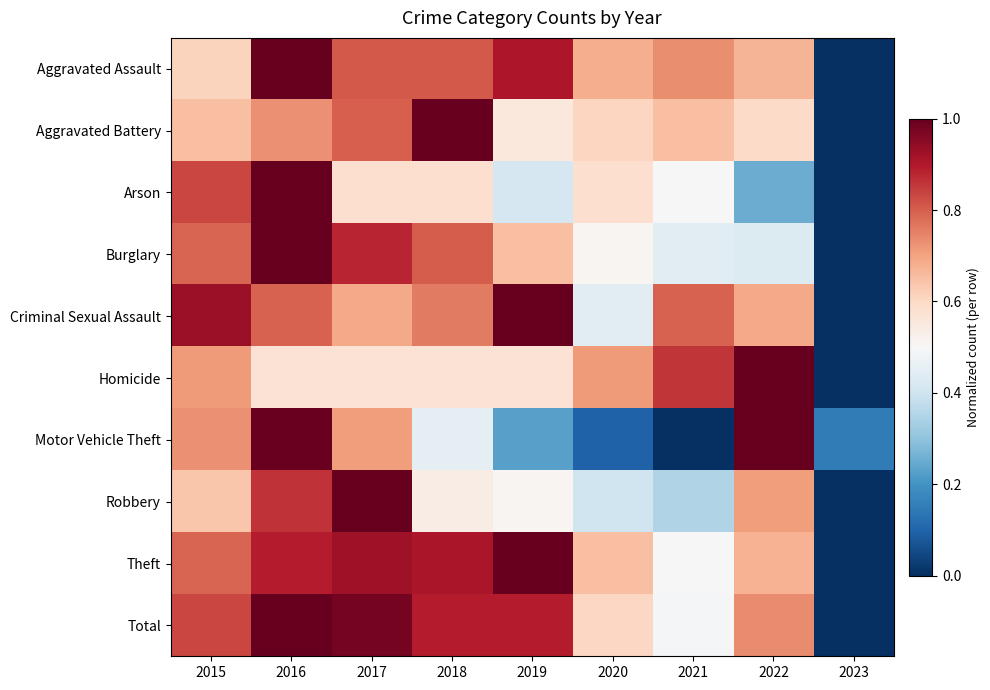

Which label corresponds to the largest value in the chart?

2016